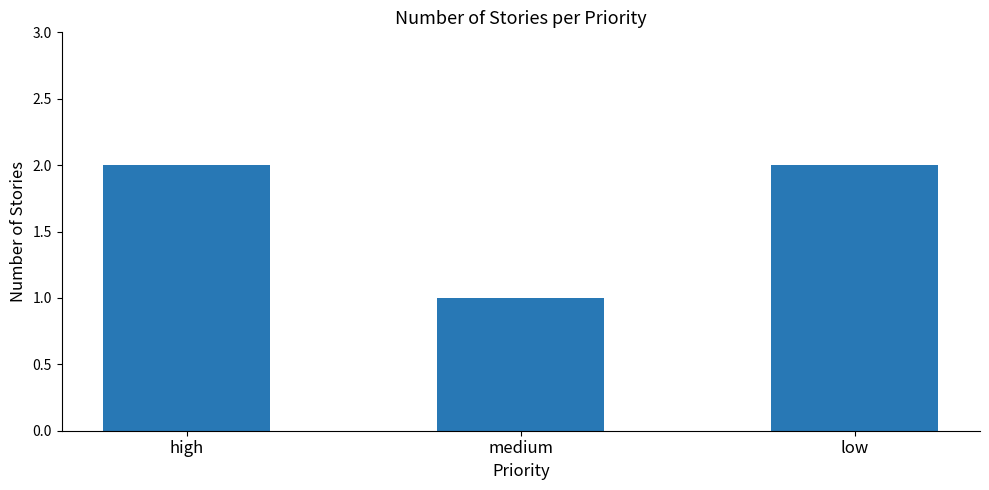

Where is the data nearest to the value 1?

medium